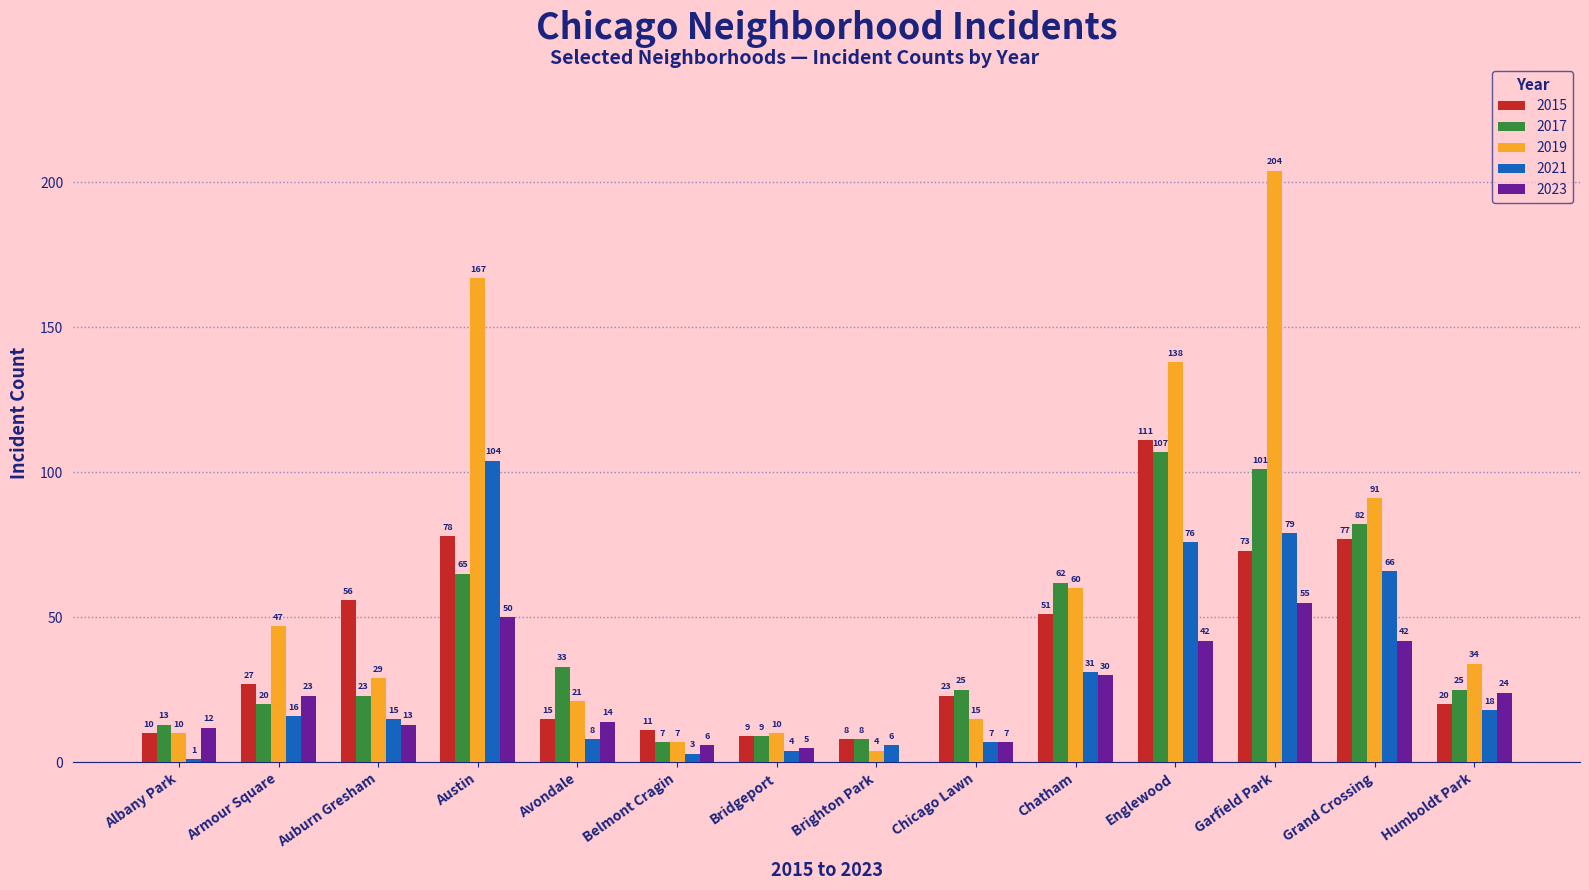

How many groups of bars are there?

14